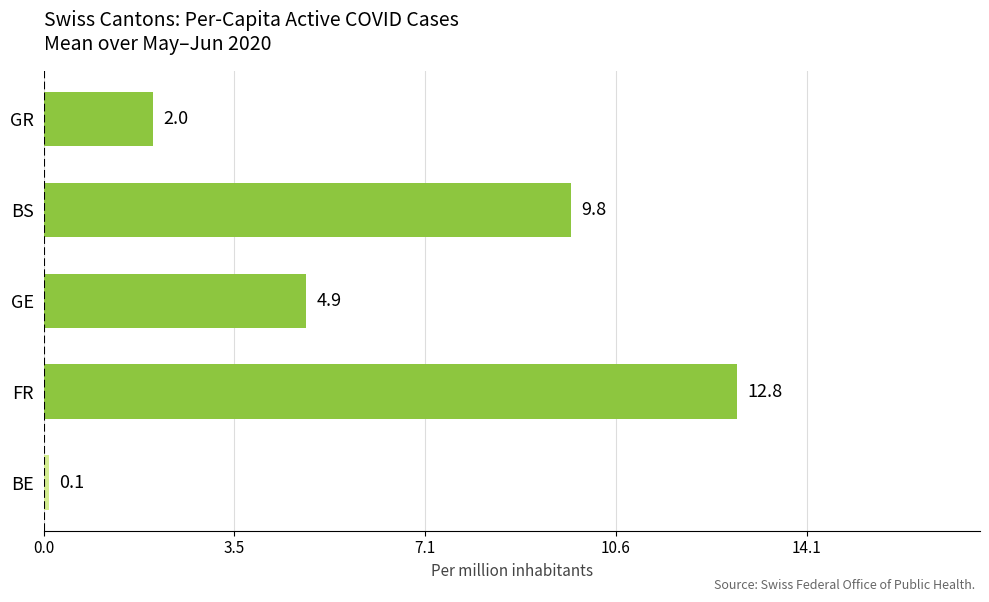

What is the difference between the maximum and minimum values?

12.7